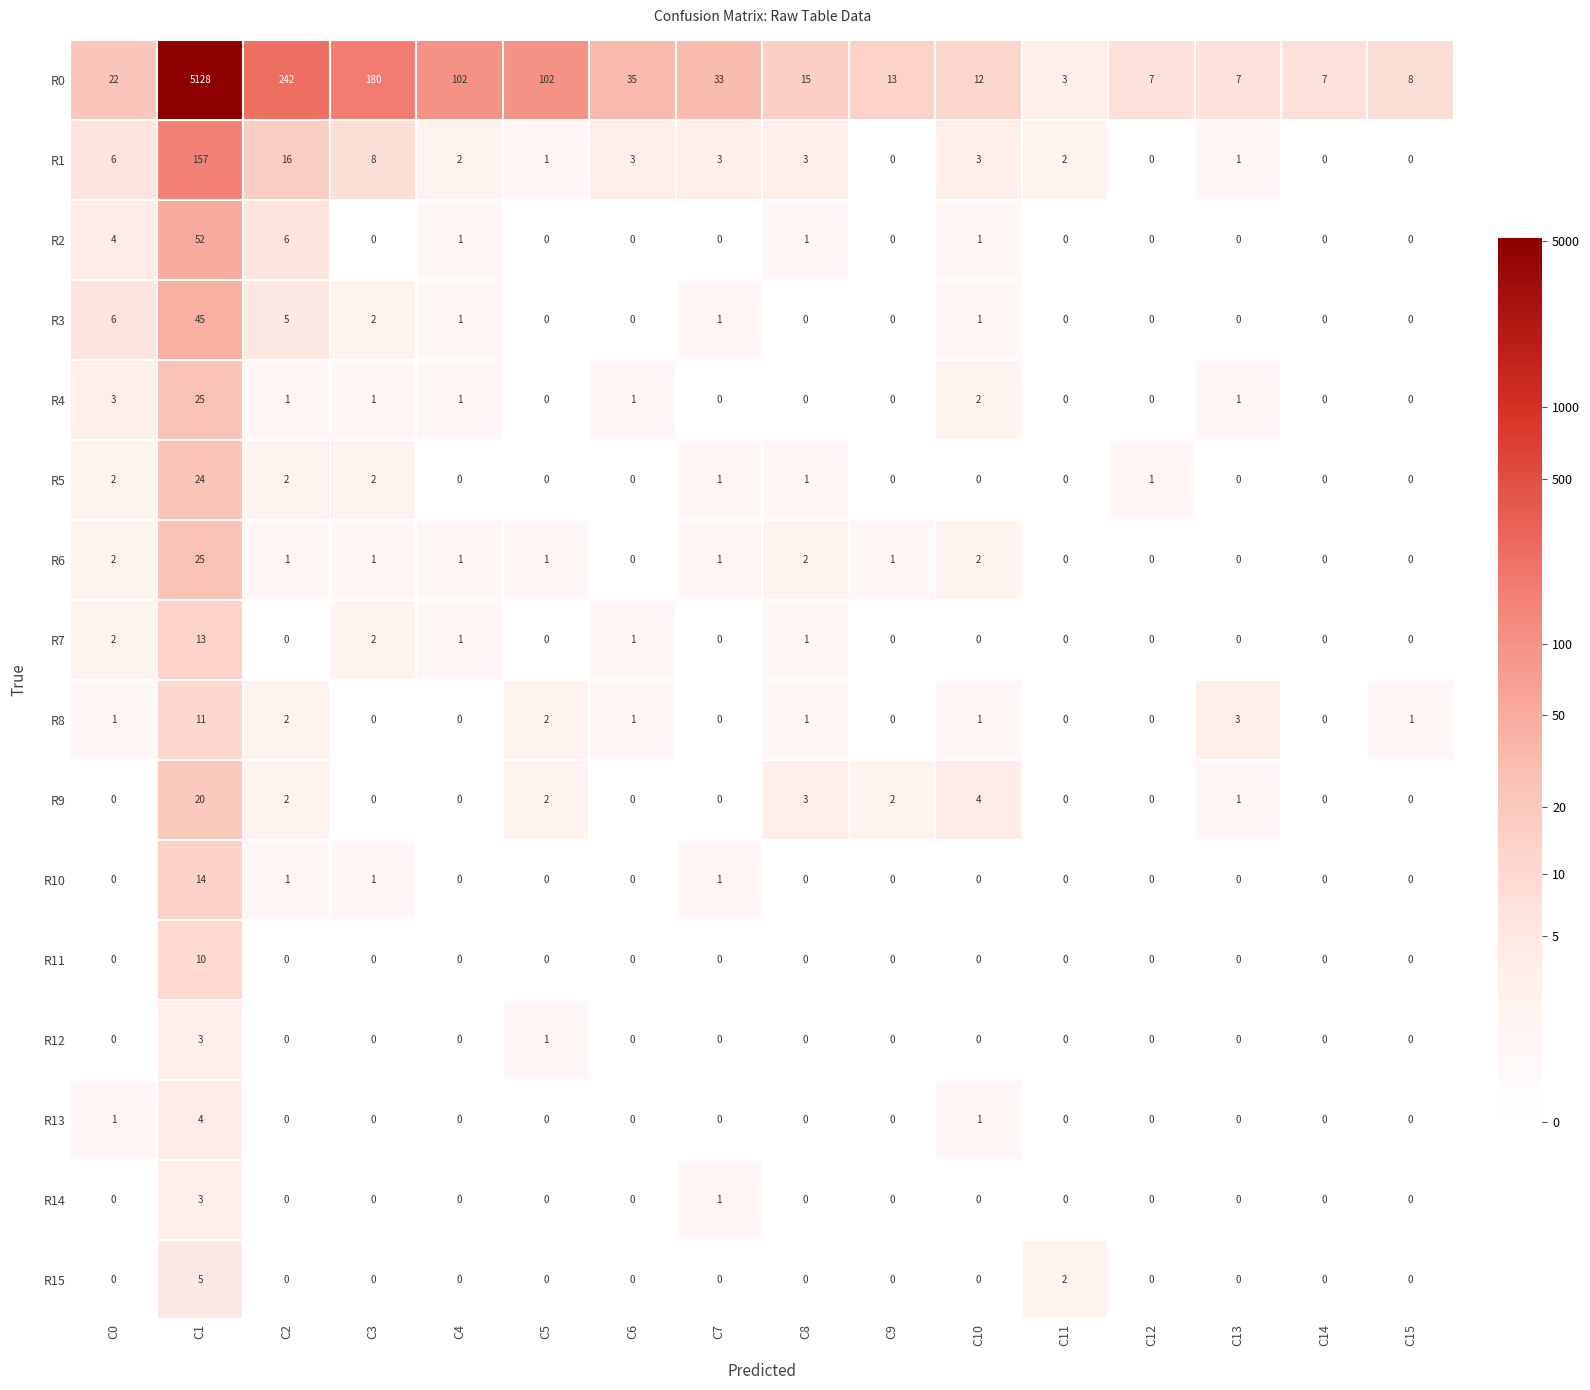

Which series changed the most between C9 and C13?

R0